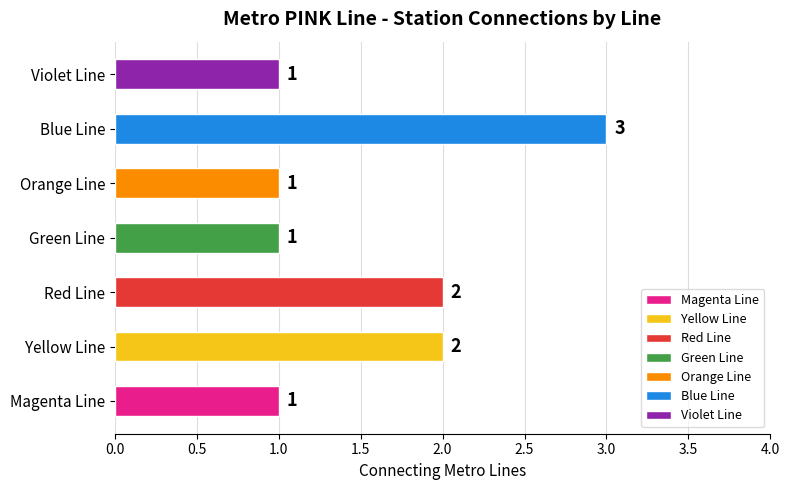

What is the average value?

2